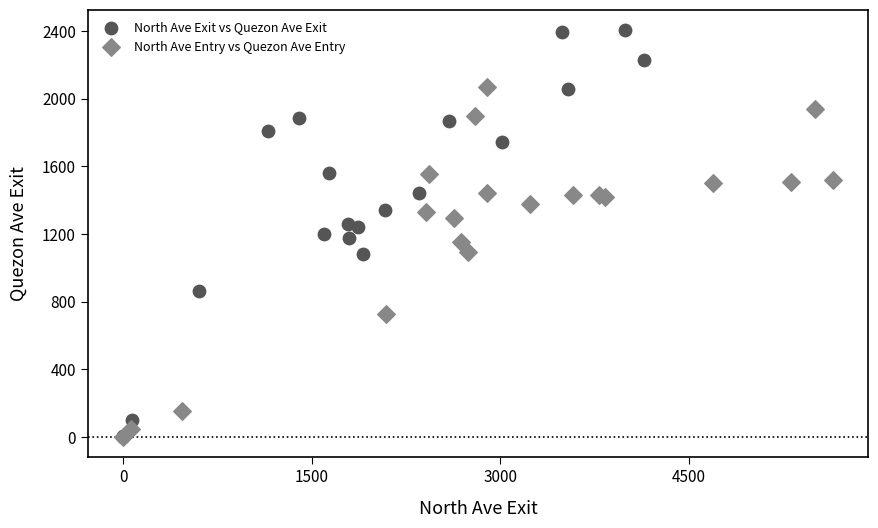

Which series has the widest spread of Y values?

North Ave Exit vs Quezon Ave Exit